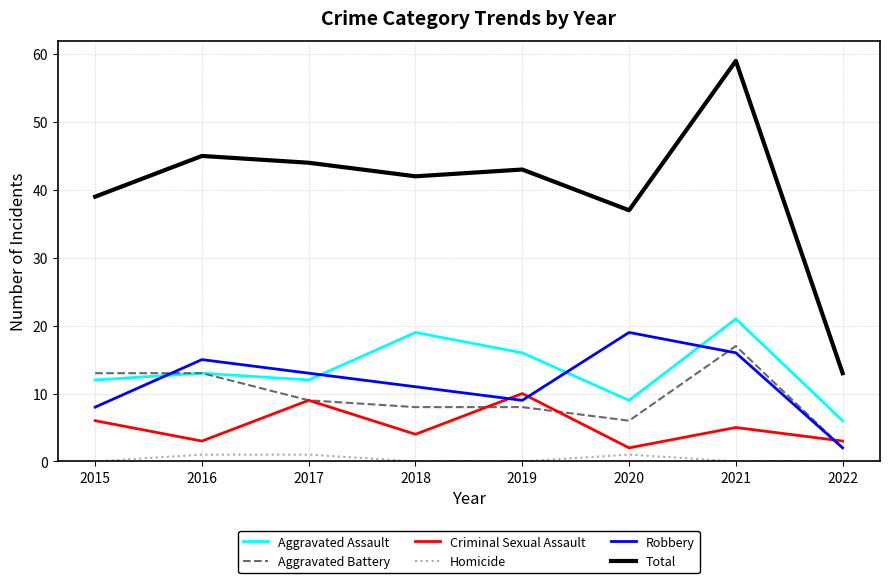

Reading left to right, transcribe all the data shown in this chart.

Aggravated Assault: 12	13	12	19	16	9	21	6
Aggravated Battery: 13	13	9	8	8	6	17	2
Criminal Sexual Assault: 6	3	9	4	10	2	5	3
Homicide: 0	1	1	0	0	1	0	0
Robbery: 8	15	13	11	9	19	16	2
Total: 39	45	44	42	43	37	59	13